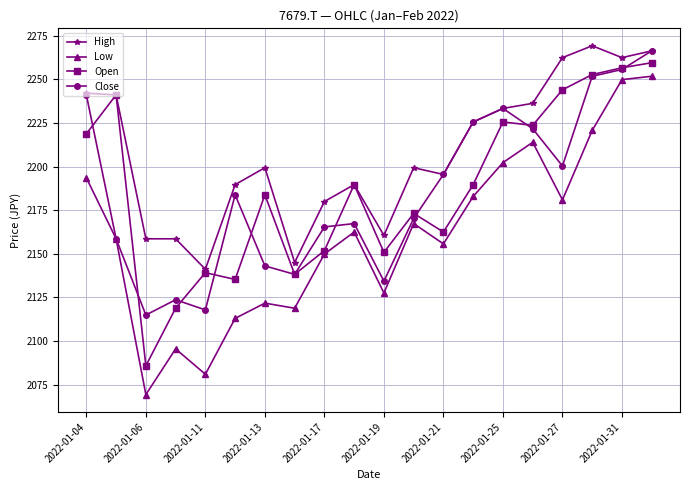

How many data points does each series have?

20